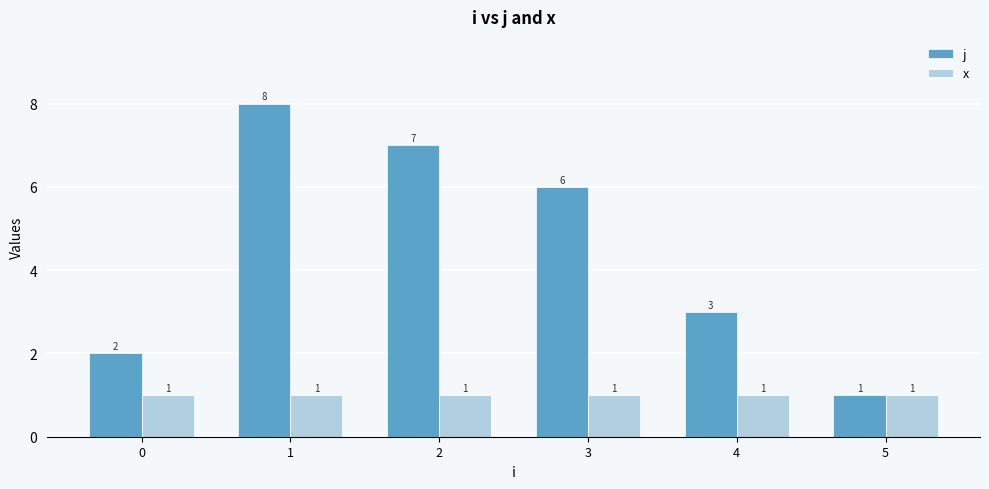

At how many categories does at least one series exceed 5?

3